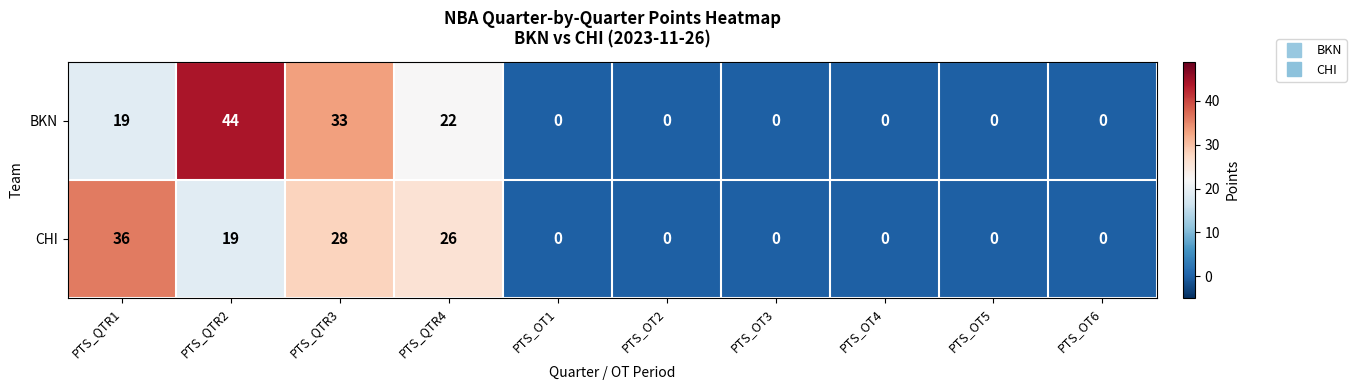

Reading left to right, transcribe all the data shown in this chart.

BKN: 19	44	33	22	0	0	0	0	0	0
CHI: 36	19	28	26	0	0	0	0	0	0